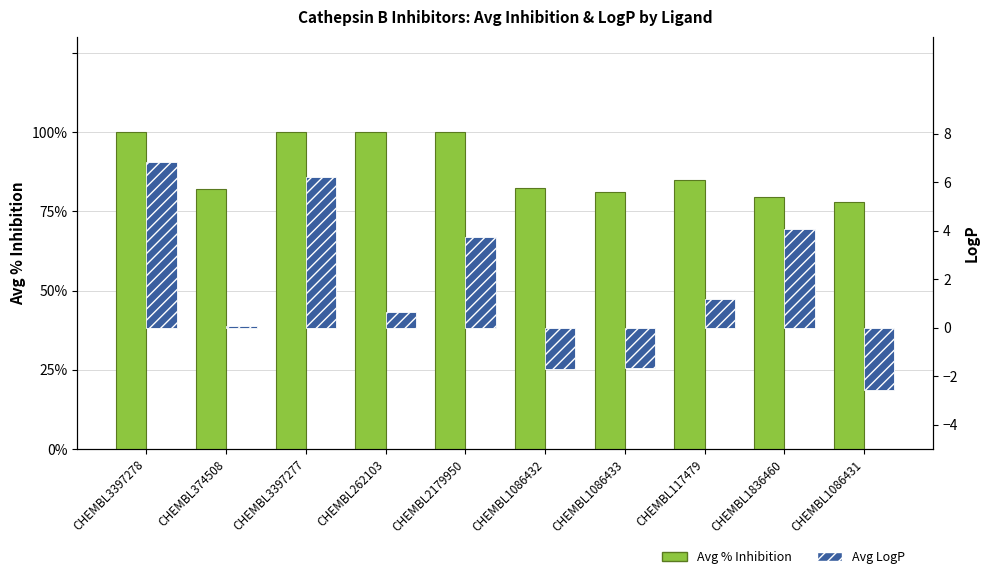

What is the difference between the maximum and minimum values in the Avg LogP series?

9.4